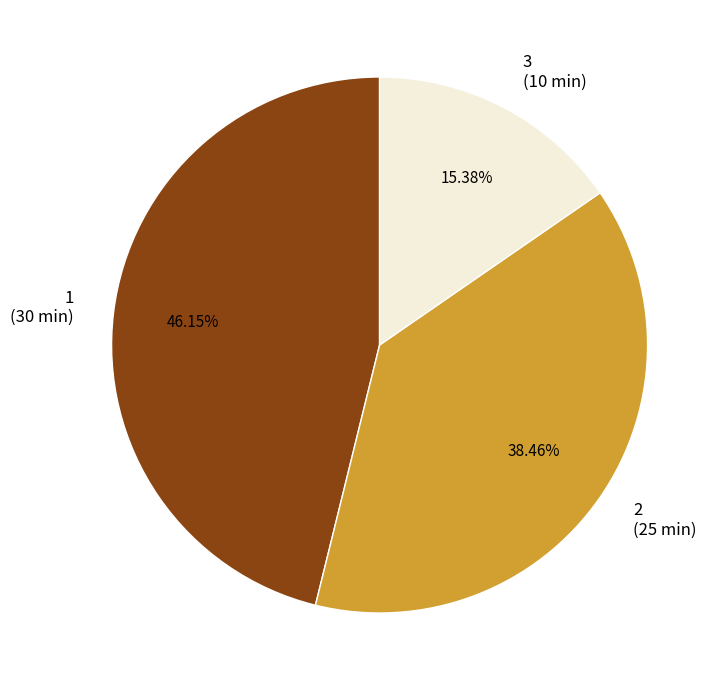

Count the number of slices in the pie.

3